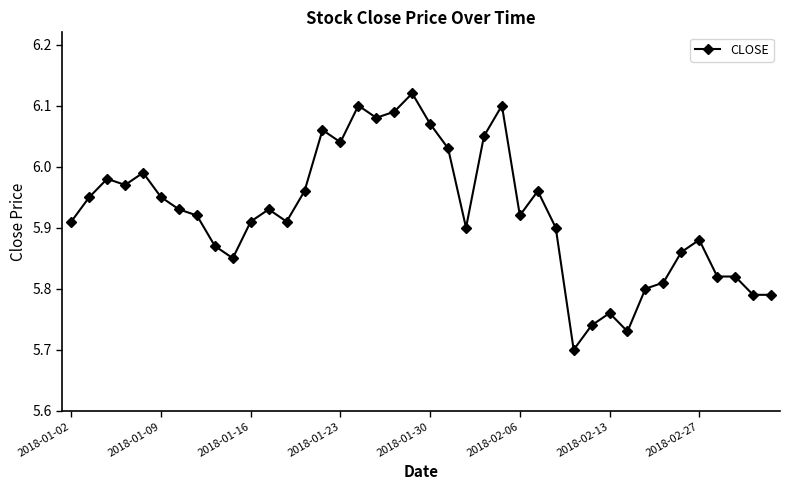

What is the difference between the second highest and minimum values?

0.4